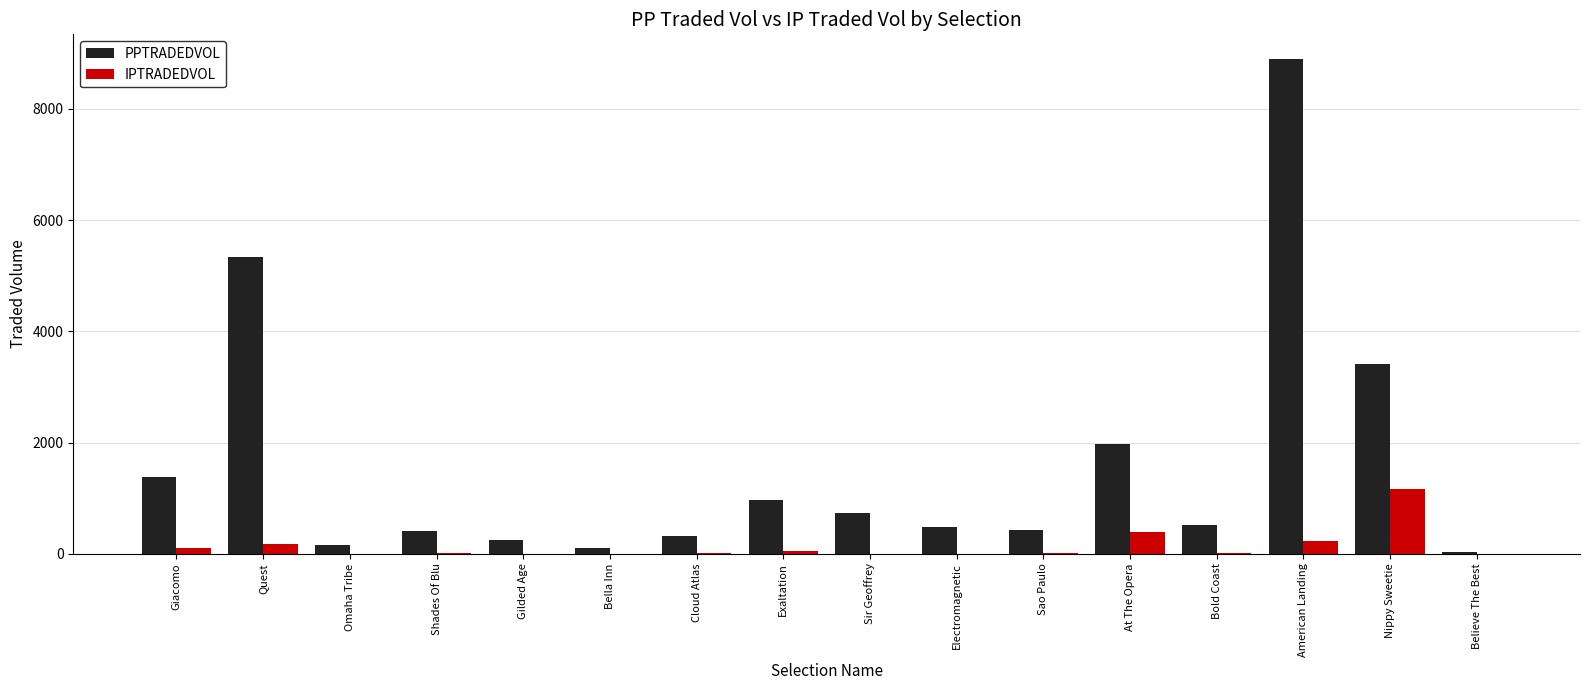

Which series has the largest total across all categories?

PPTRADEDVOL